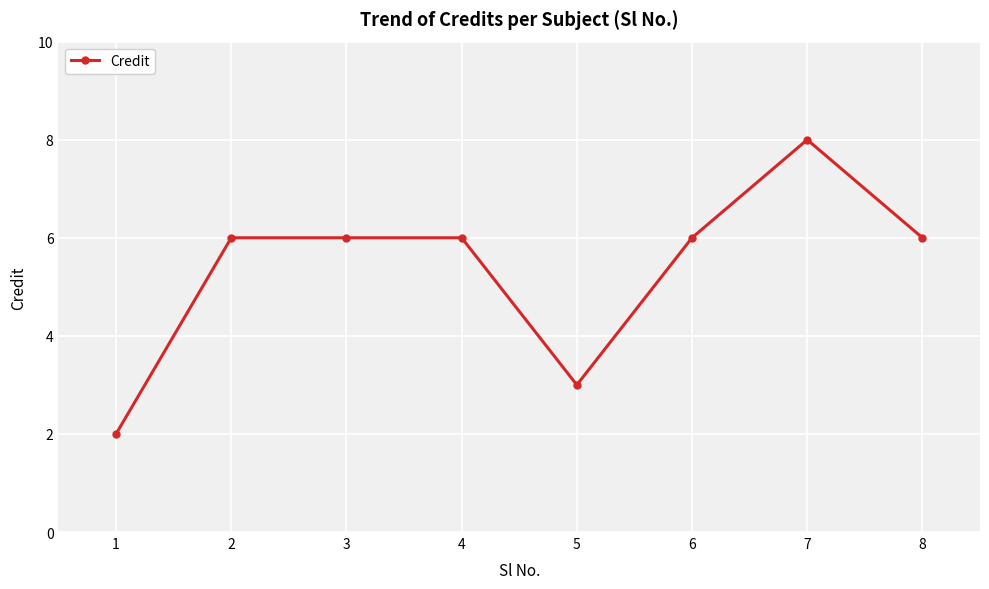

True or false: the data has more than 0 interior local peaks.

True